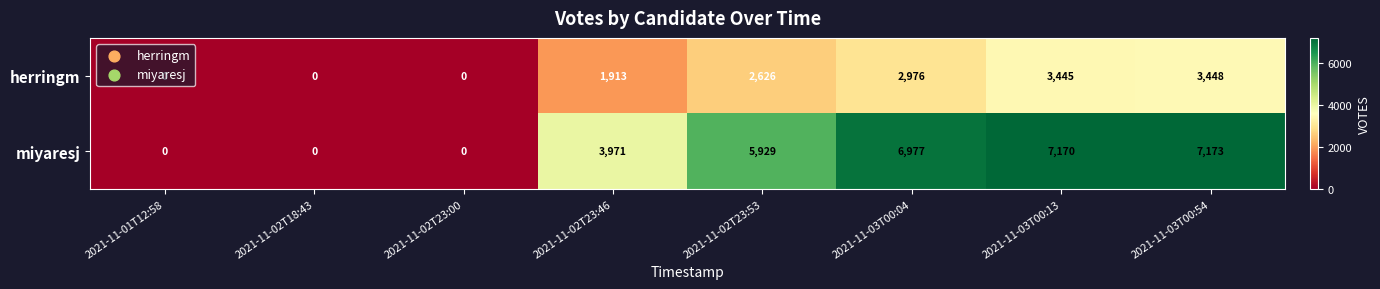

Between 2021-11-02T23:46 and 2021-11-03T00:04, which series saw the biggest shift?

miyaresj